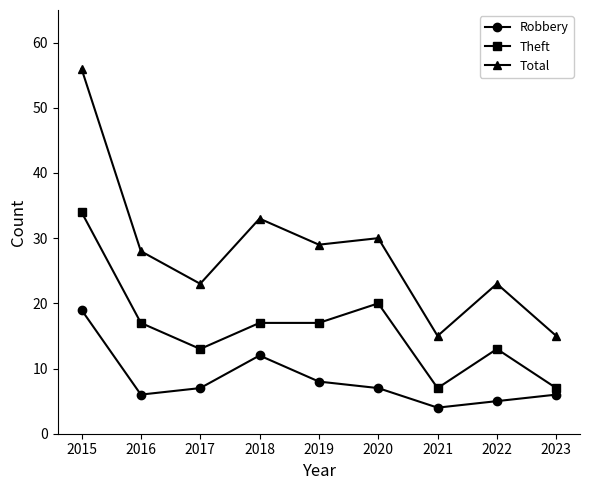

What is the sum of all Robbery values?

74